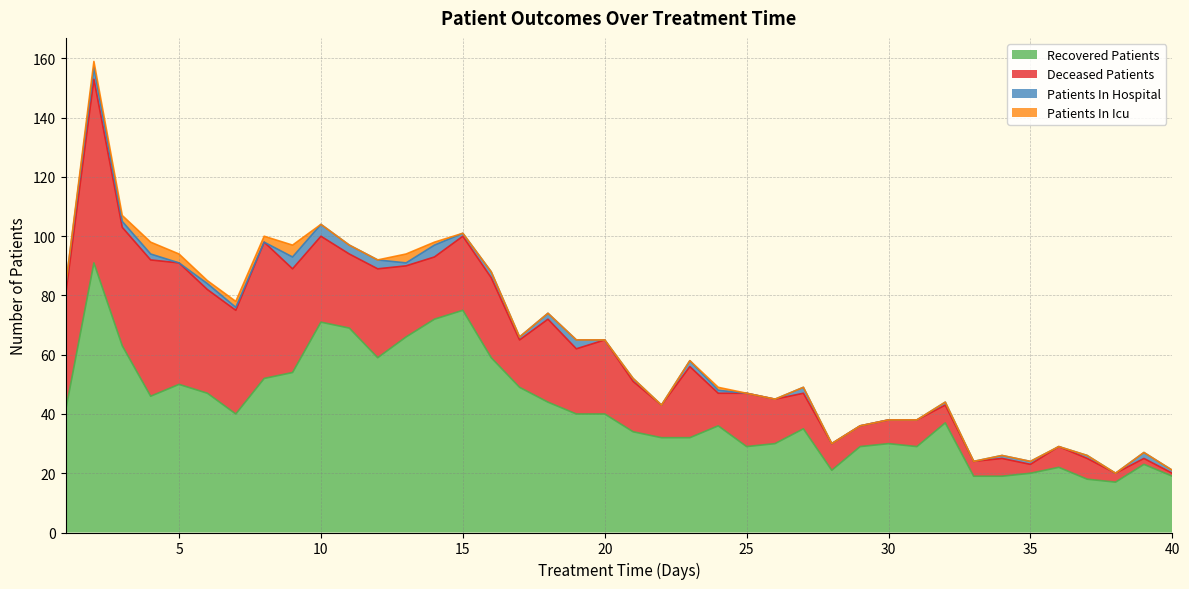

At which category is the sum across all series the highest?

2